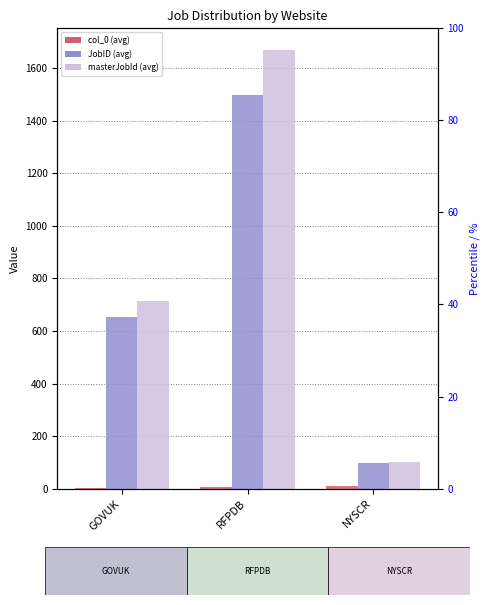

The JobID series shows 1499.3 at RFPDB. True or false?

True